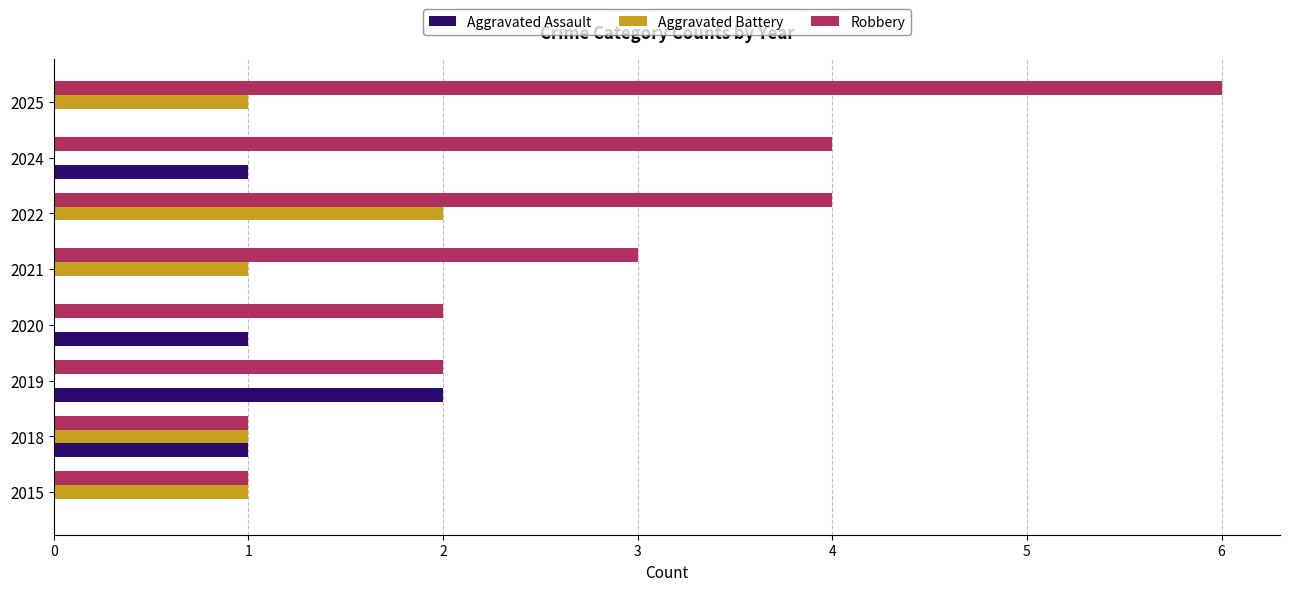

What is the sum of all Aggravated Battery values?

6